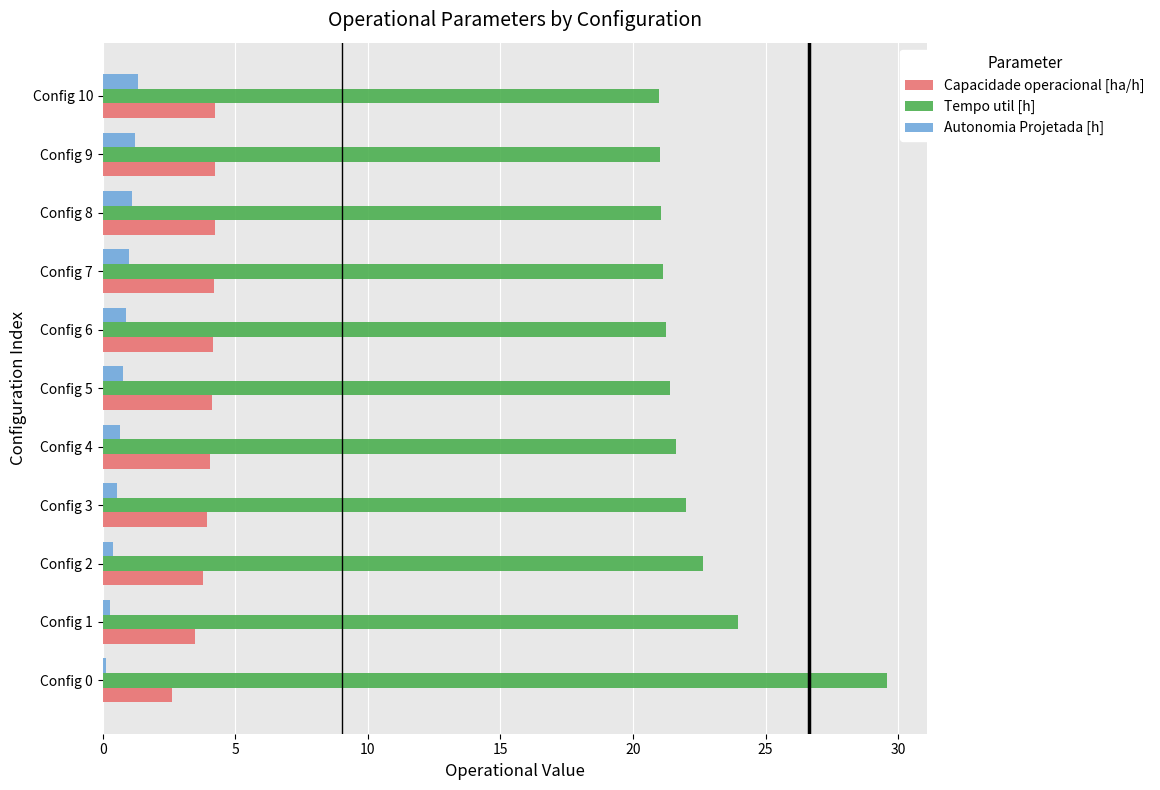

Which series has the largest range (max minus min)?

Tempo util [h]